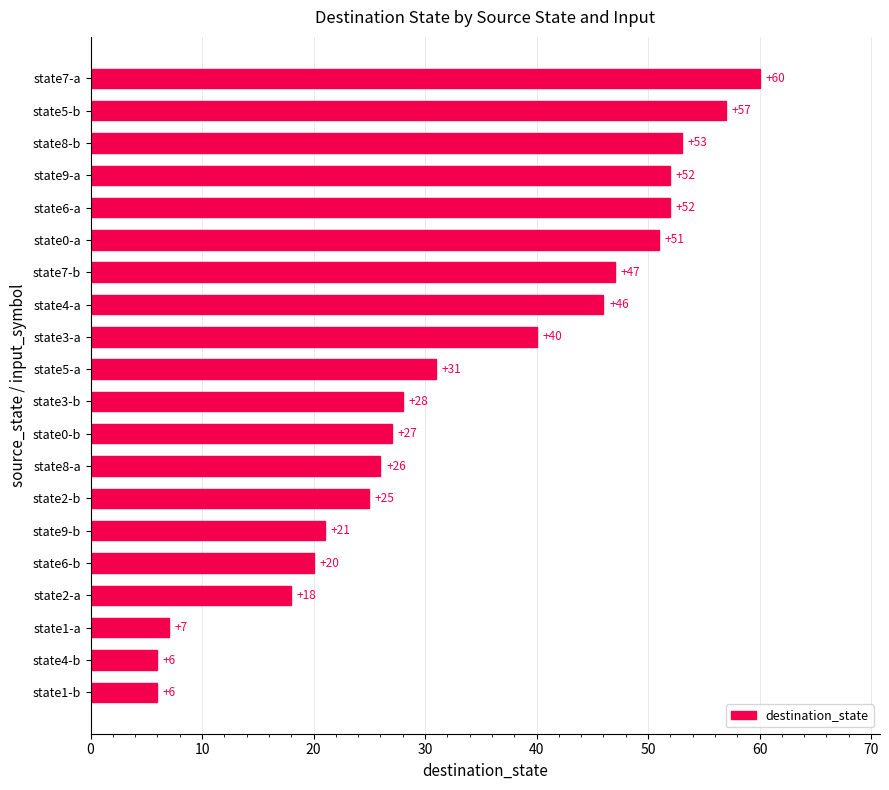

Reading top to bottom, what are all the values shown in this chart?

60	57	53	52	52	51	47	46	40	31	28	27	26	25	21	20	18	7	6	6